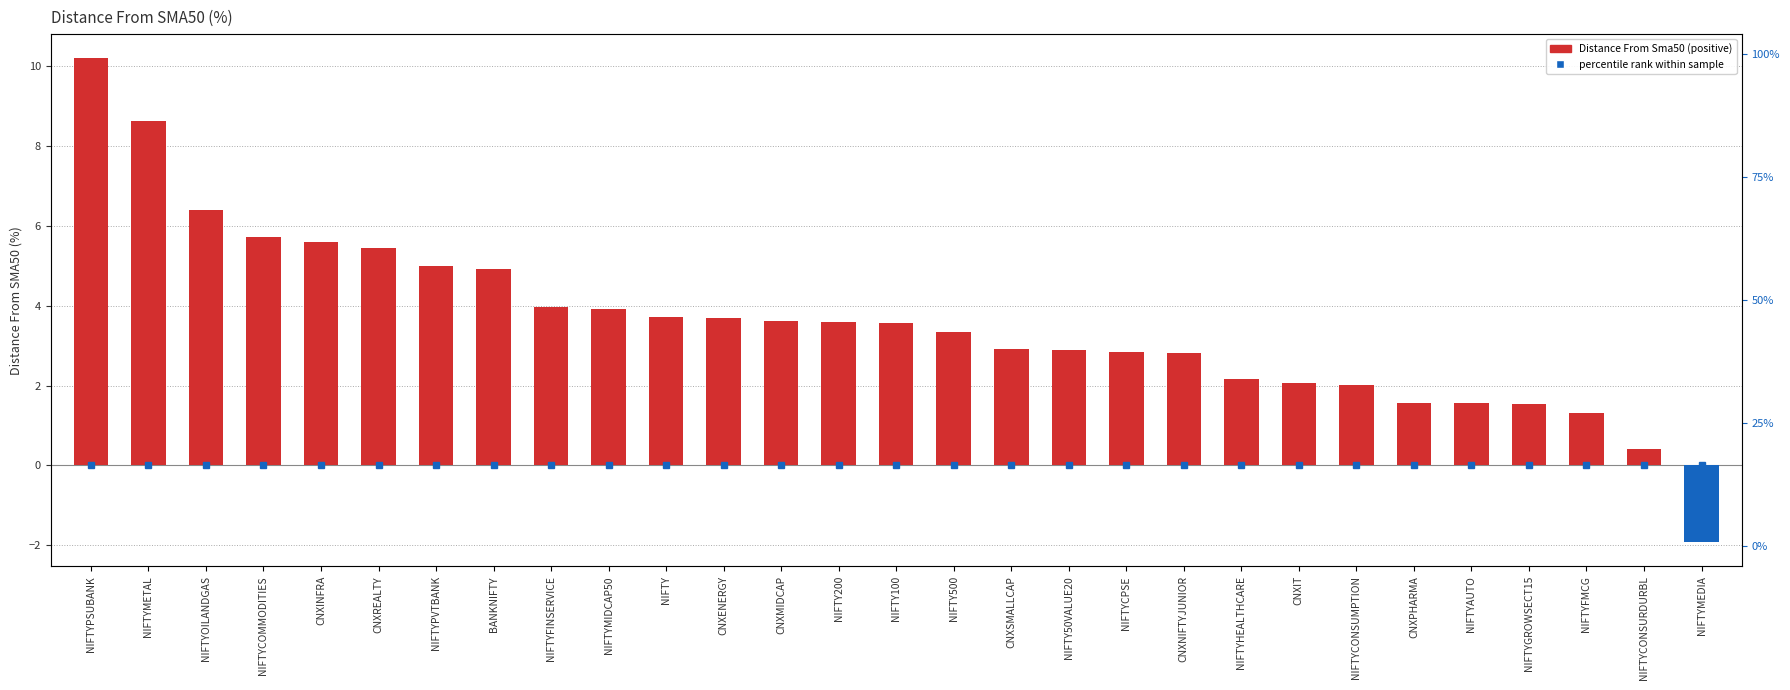

What position from the right is CNXIT?

8